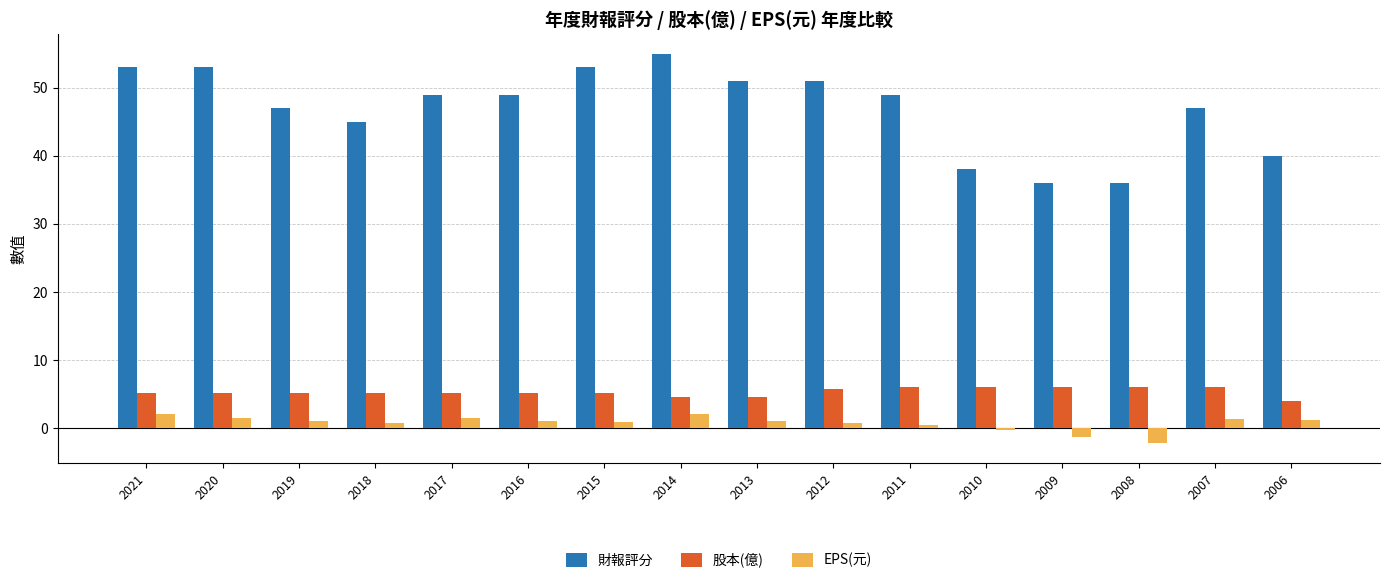

How many bars are there in each group?

3